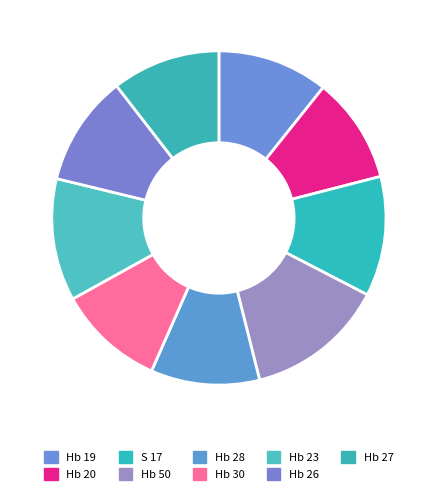

Which slice is the smallest?

Hb 20